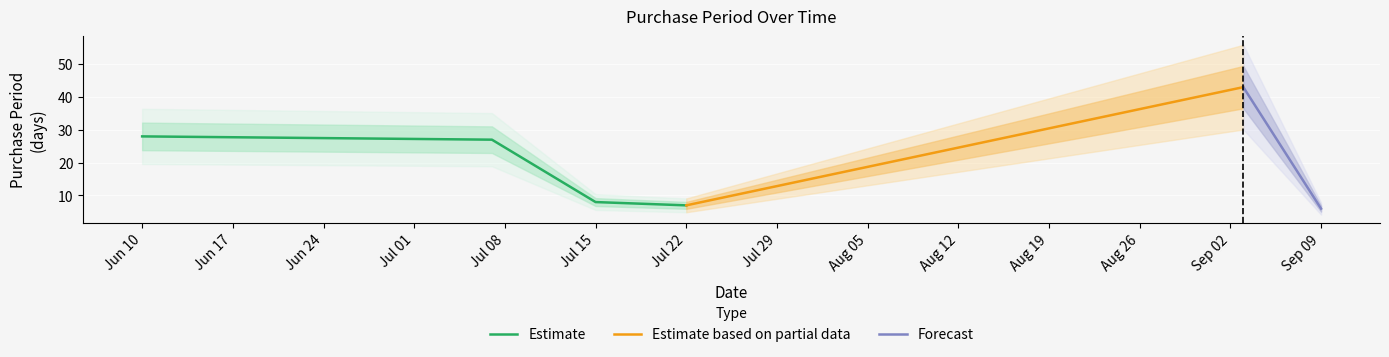

What position from the left is 2015-07-22?

4